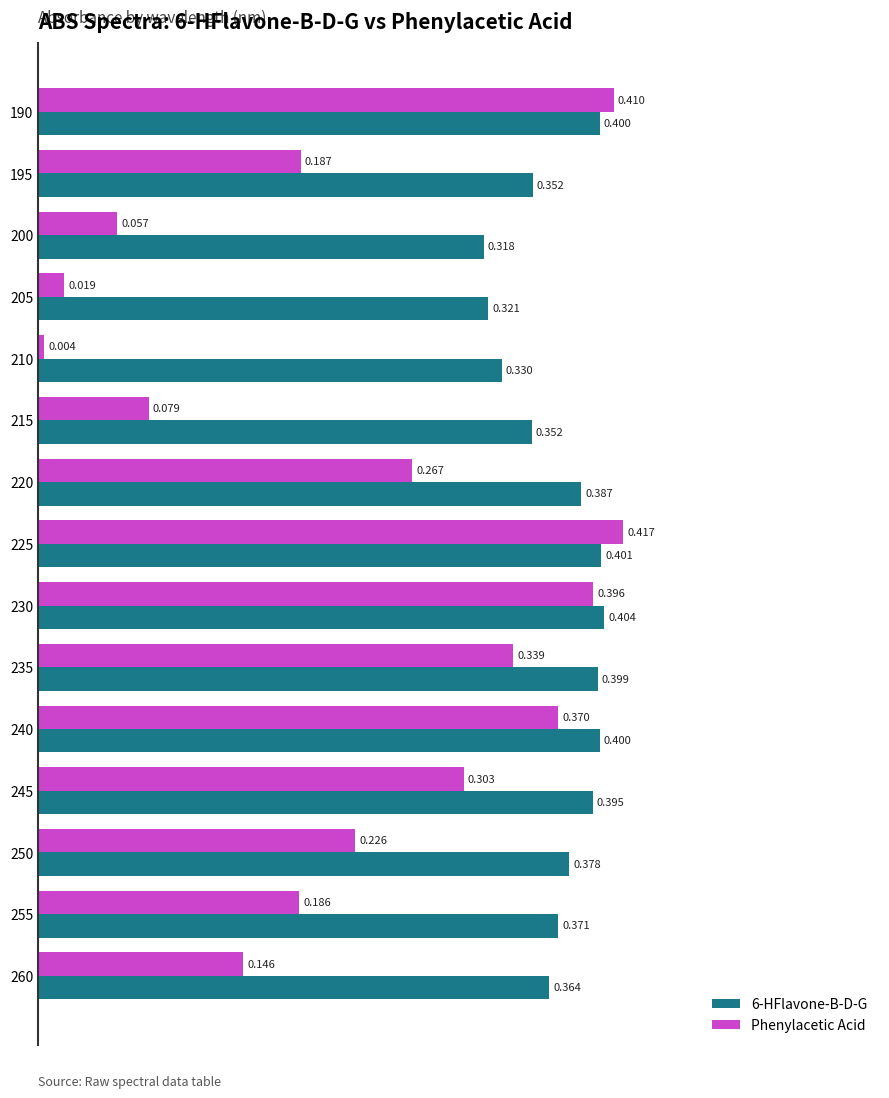

Is the value of Phenylacetic Acid at 250 greater than the value of 6-HFlavone-B-D-G at 200?

No